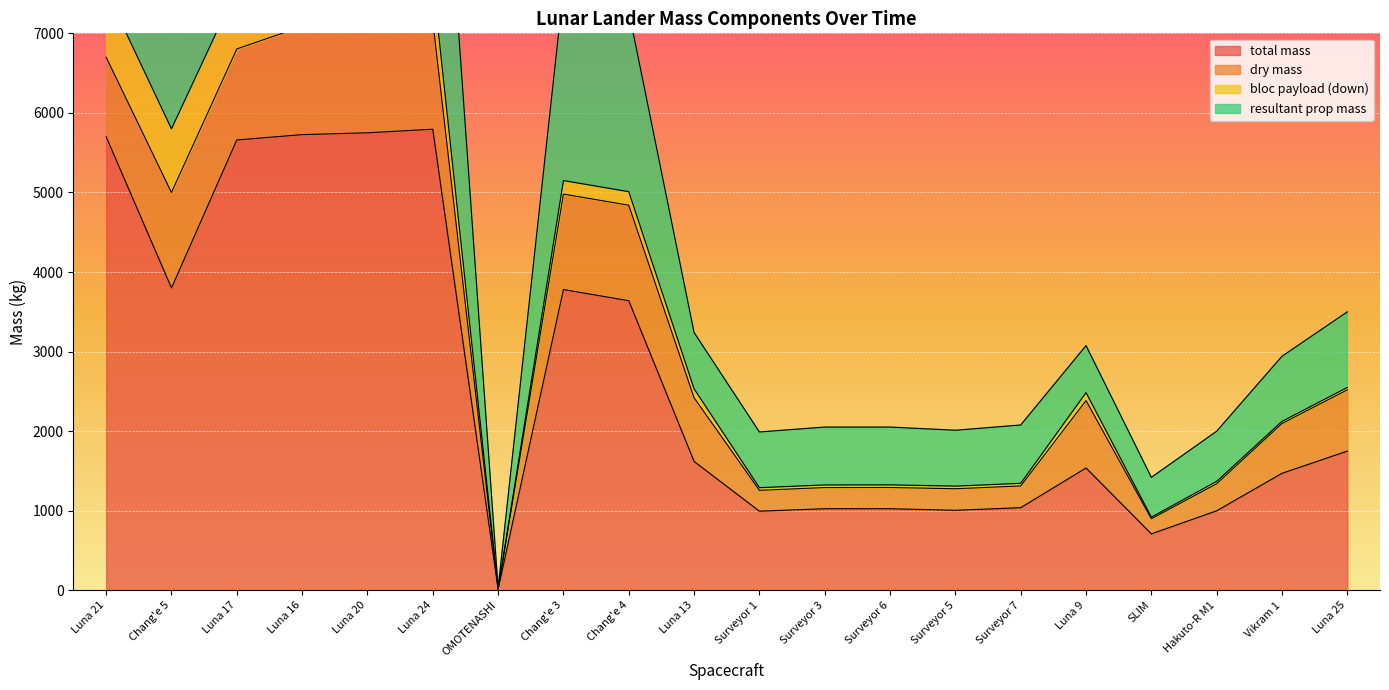

What is the greatest value displayed?

11590.0